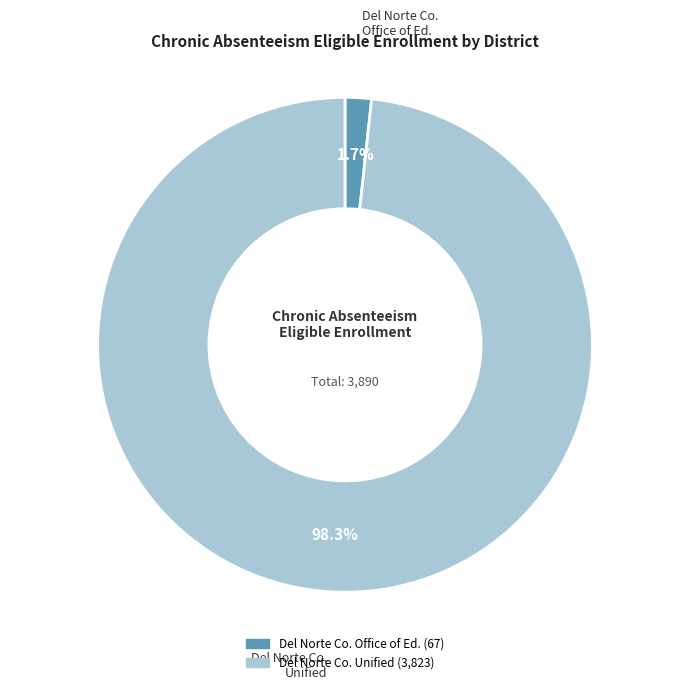

Is there a majority slice in this chart?

Yes